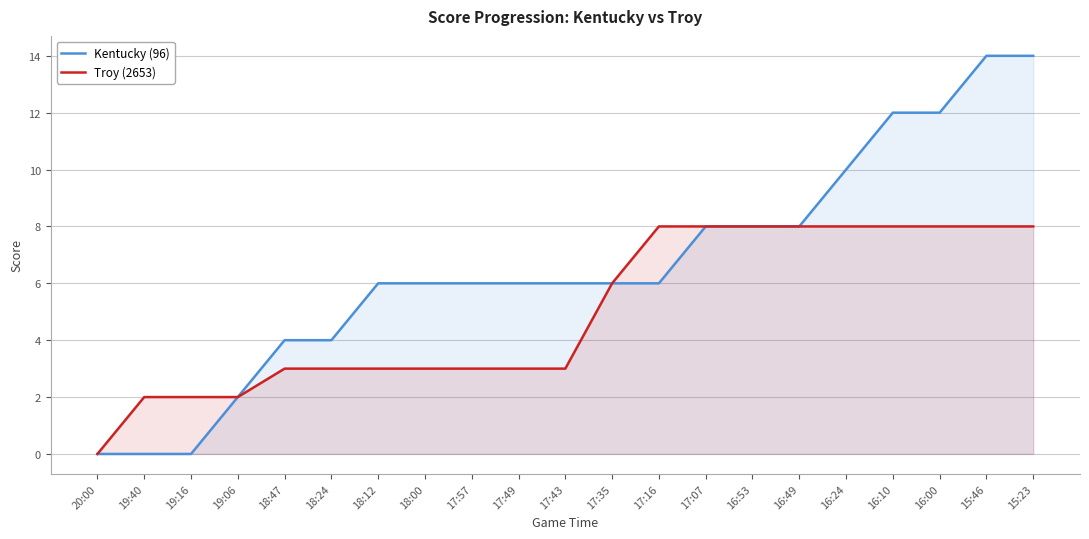

How many lines are shown in the chart?

2